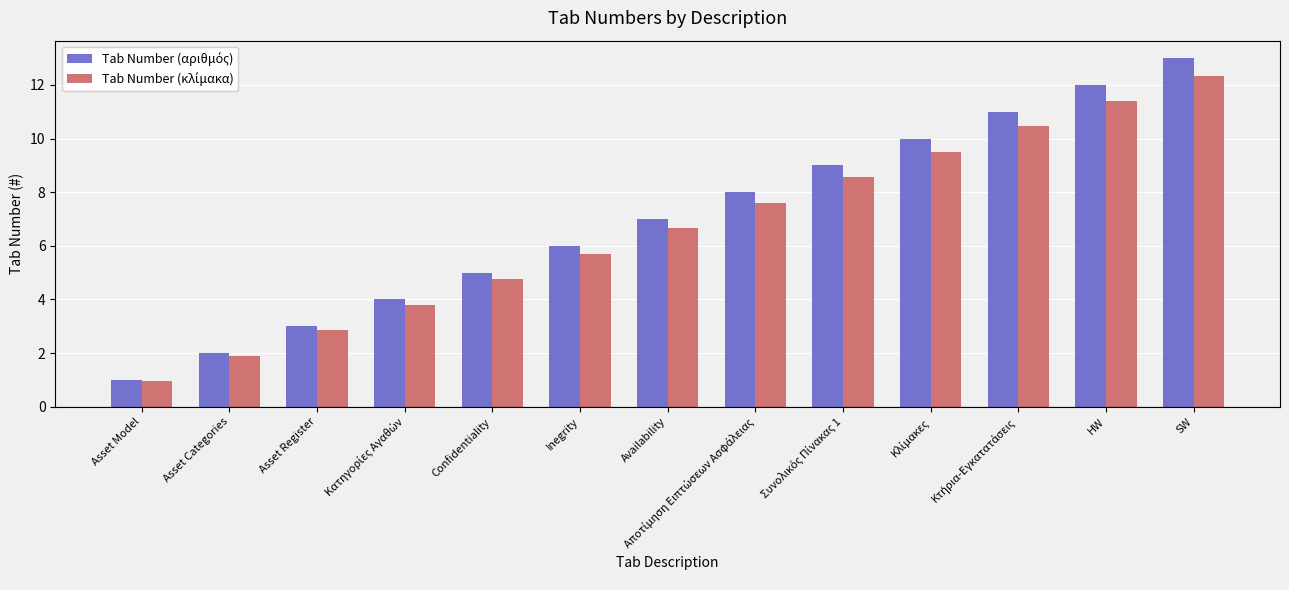

Which category has the lowest value across all series?

Asset Model